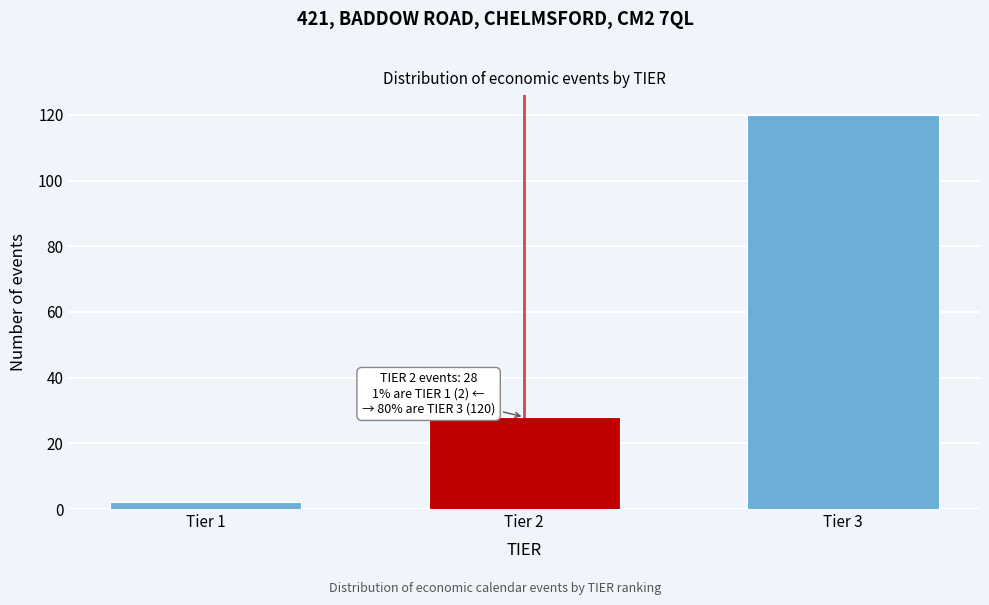

Reading right to left, extract all data points from this chart.

Tier 3=120	Tier 2=28	Tier 1=2